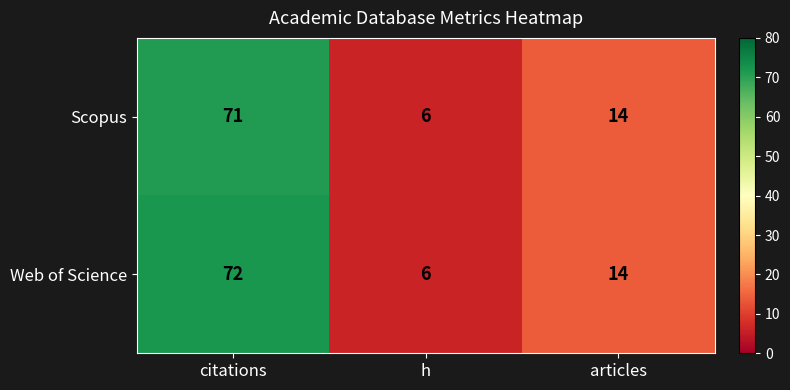

What is the total value across all series at articles?

28